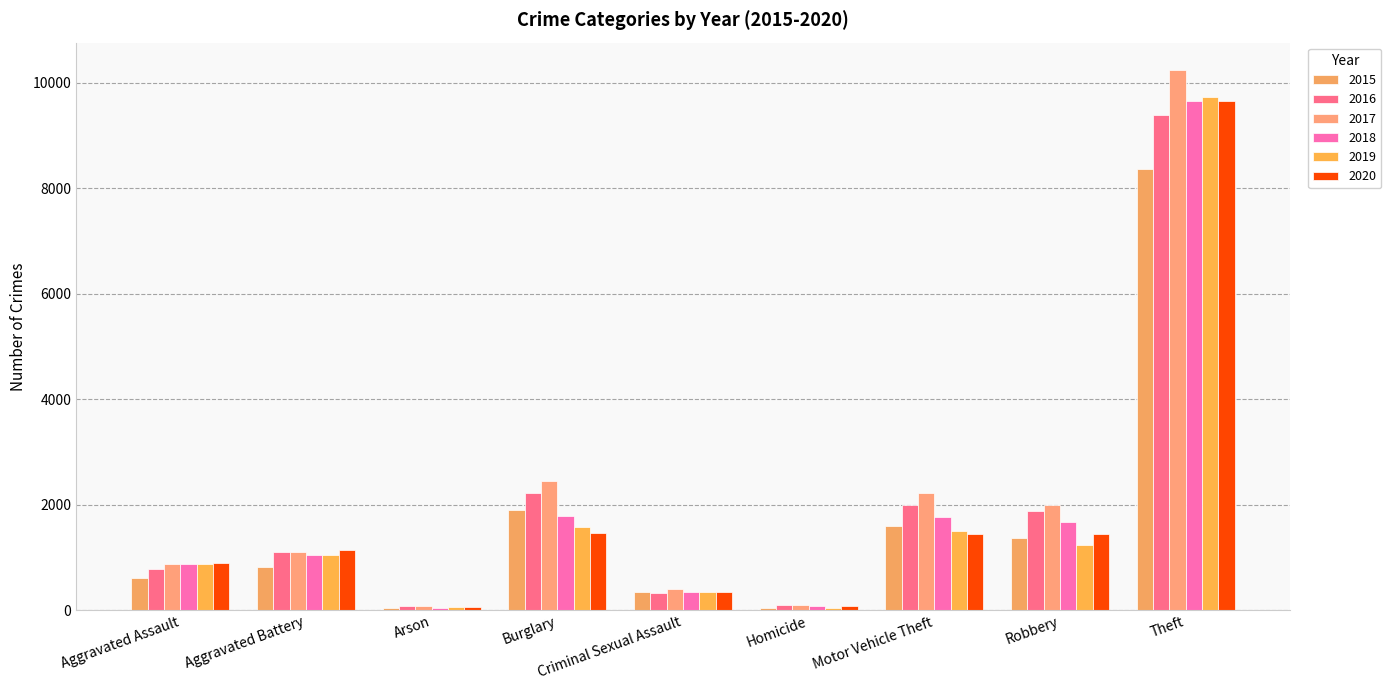

Reading left to right, list all the values displayed in this chart.

2015: 605	831	41	1894	340	52	1605	1364	8377
2016: 790	1116	74	2218	336	108	1992	1881	9386
2017: 871	1111	83	2455	399	108	2220	2004	10251
2018: 878	1049	50	1784	342	90	1767	1672	9650
2019: 885	1047	55	1582	344	52	1510	1244	9725
2020: 902	1144	57	1468	357	83	1445	1457	9649